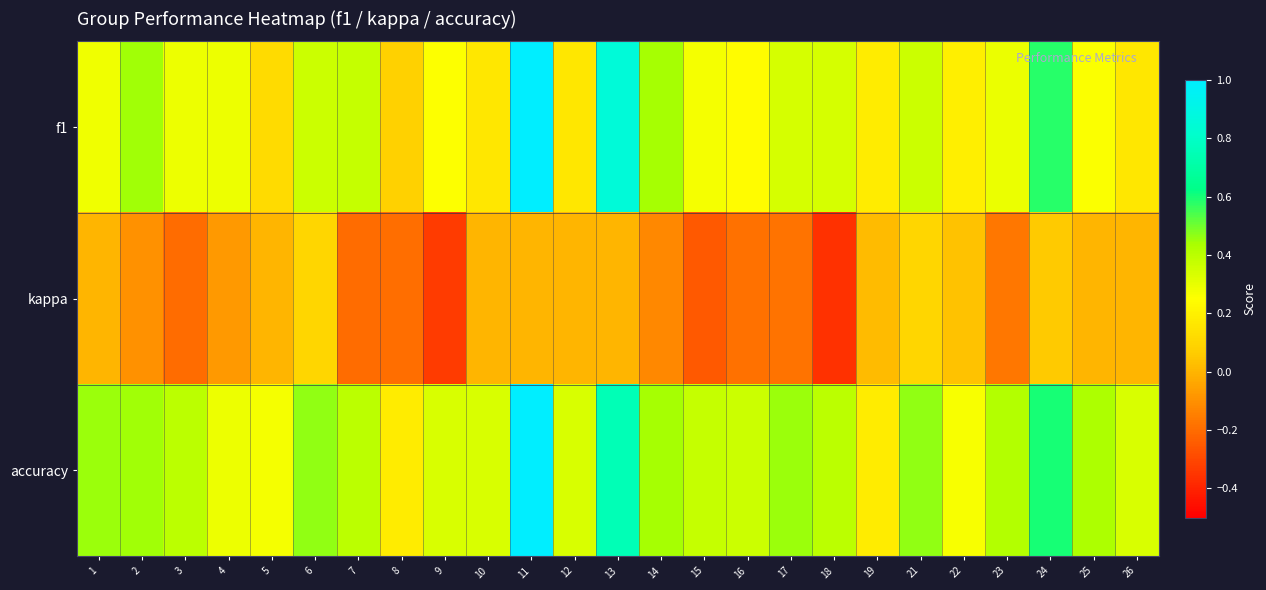

List the series in order of their peak value, lowest first.

kappa, f1, accuracy